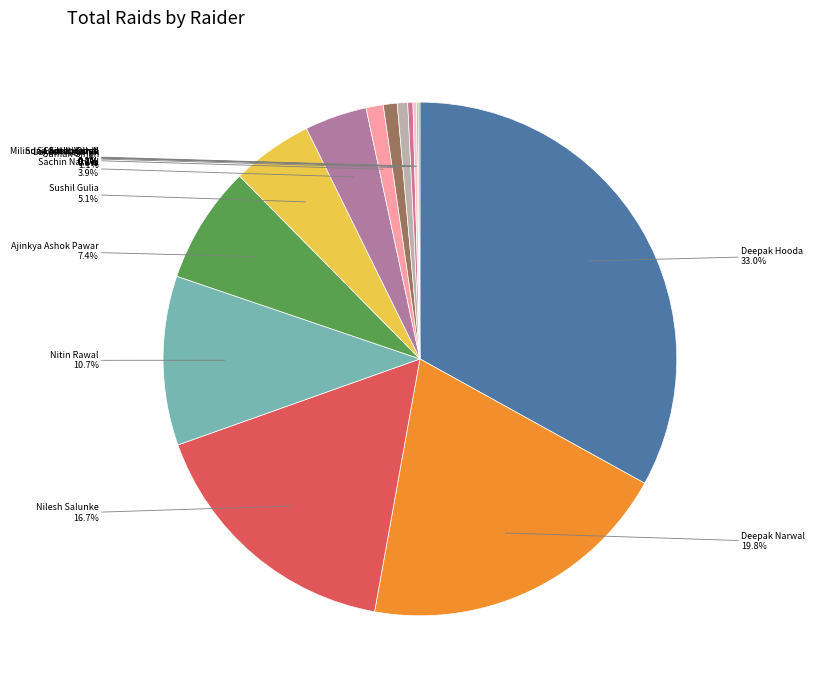

Combined, what portion of the pie is Ajinkya Ashok Pawar and Deepak Hooda?

40.4%